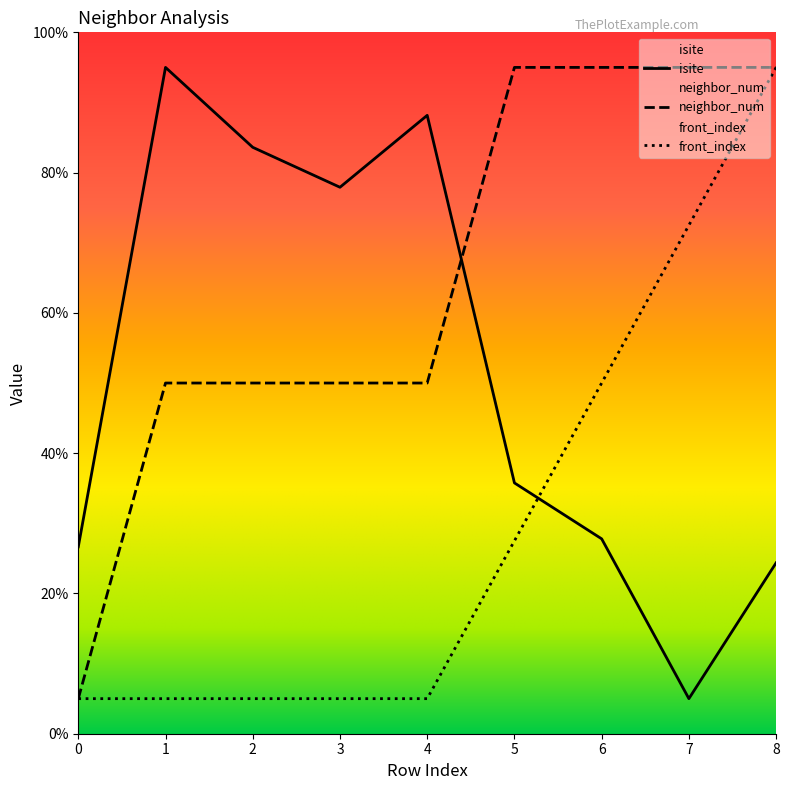

The value of neighbor_num at 5 is 141.2. True or false?

False